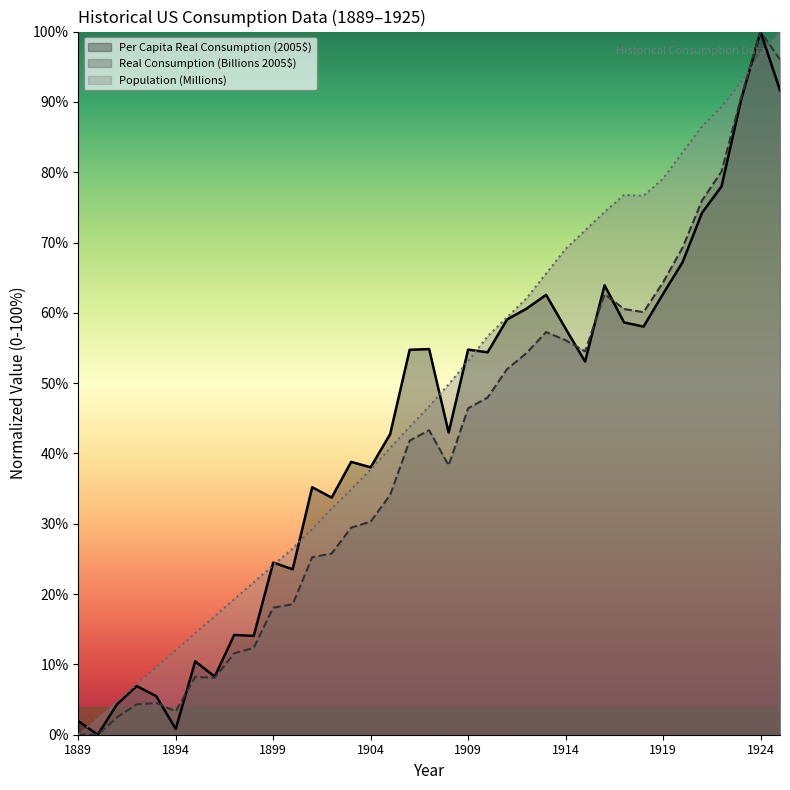

What is the value of the Real Consumption (Billions 2005$) point at the 16th from the left?

30.3